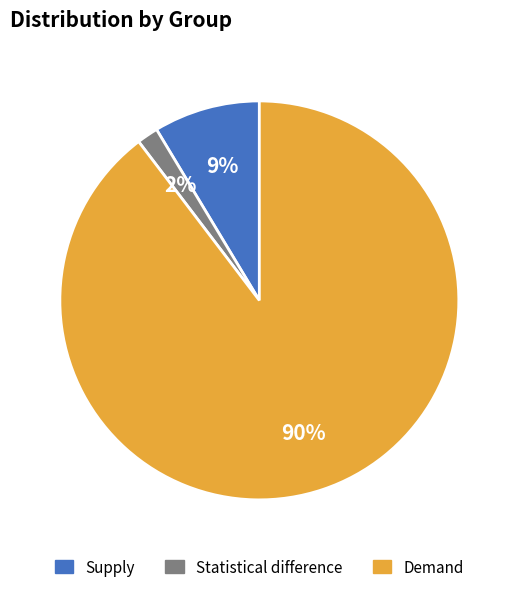

Between Demand and Supply, which is larger?

Demand